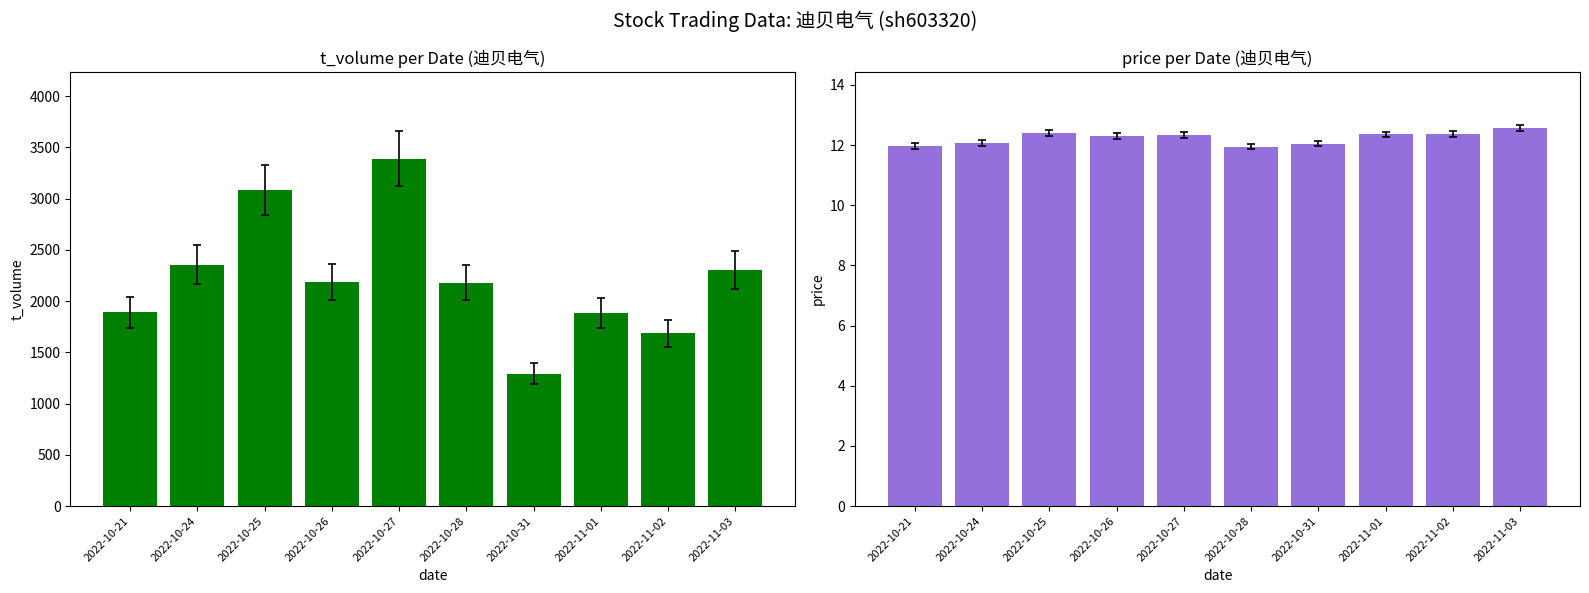

Is the value of t_volume at 2022-10-31 greater than the value of price at 2022-10-31?

Yes